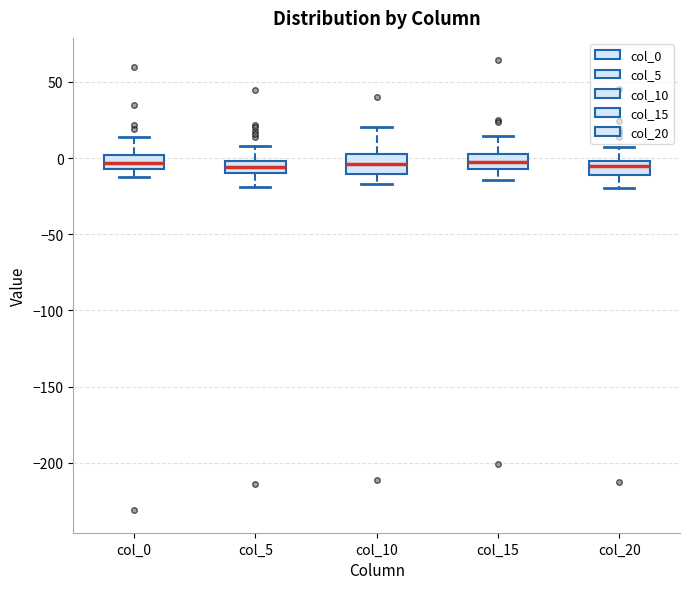

Reading left to right, transcribe this box plot: for each box, give where its median line is, the range the box spans, and where its two whiskers end, as read against the y-axis. The values are not printed on the chart, so give them approximately, as read against the axis.

col_0: median -5 (inside the box), box -5 to 0, whiskers -15 to 15
col_5: median -5, box -10 to 0, whiskers -20 to 10
col_10: median -5, box -10 to 5, whiskers -15 to 20
col_15: median 0, box -5 to 5, whiskers -15 to 15
col_20: median -5, box -10 to 0, whiskers -20 to 5